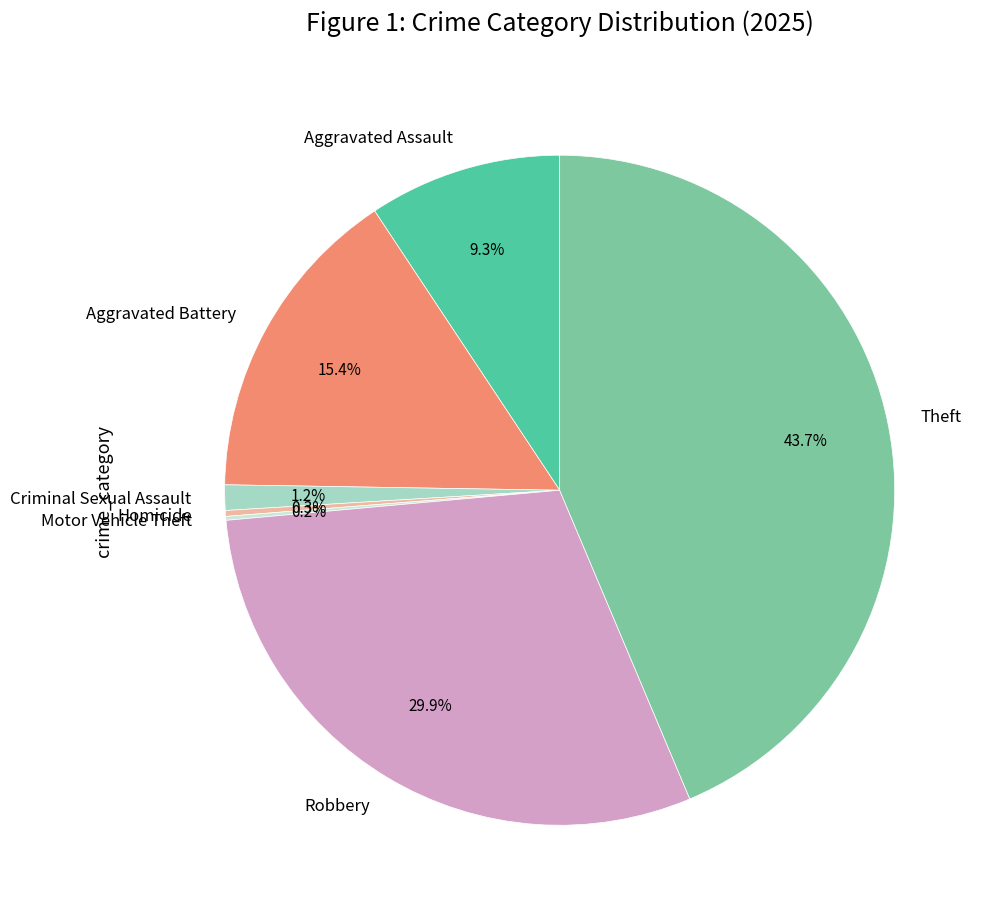

The Robbery slice represents 30% of the pie. True or false?

True